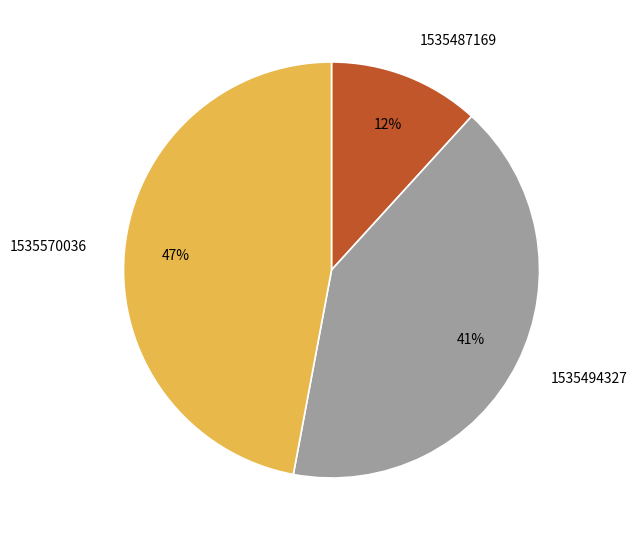

Between 1535570036 and 1535487169, which is larger?

1535570036